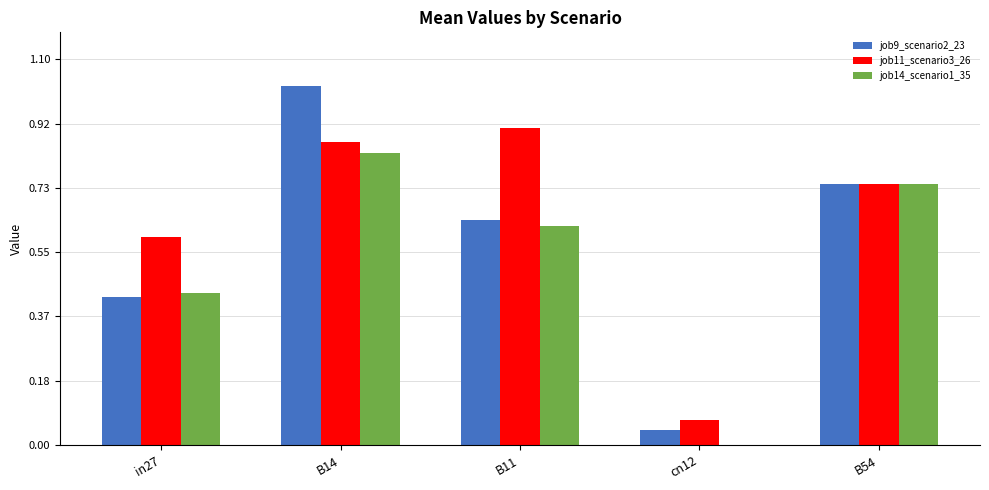

At which label does job14_scenario1_35 reach its peak?

B14